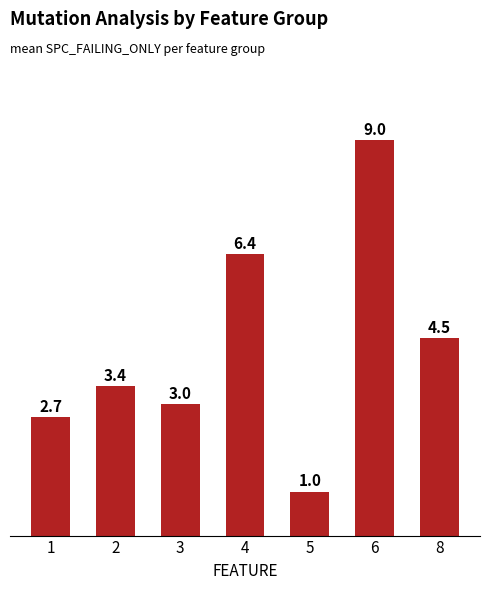

How many series are shown in this chart?

1